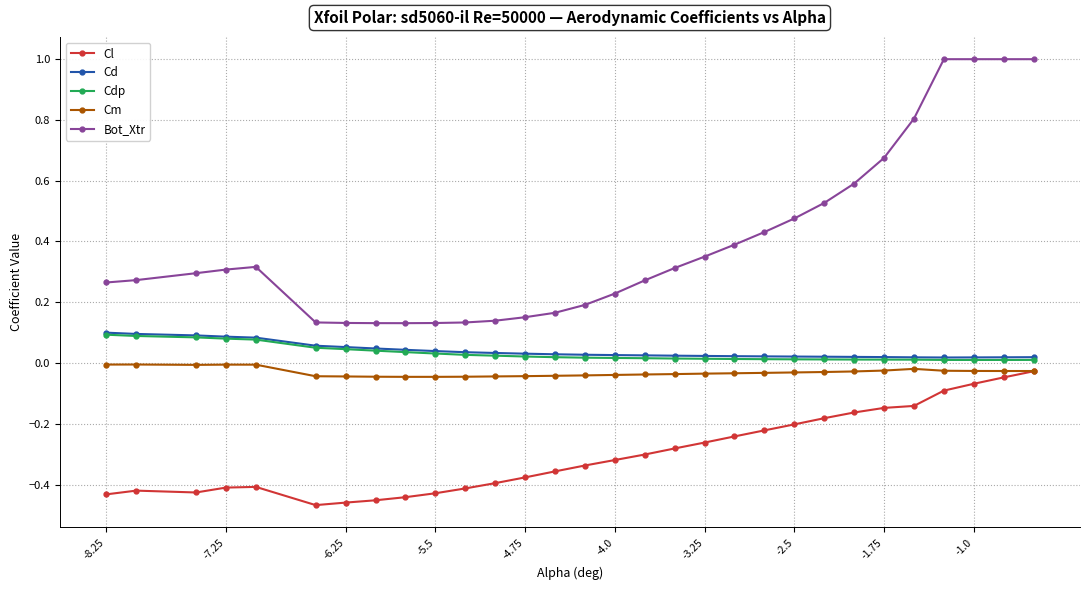

Which series has the largest total across all categories?

Bot_Xtr